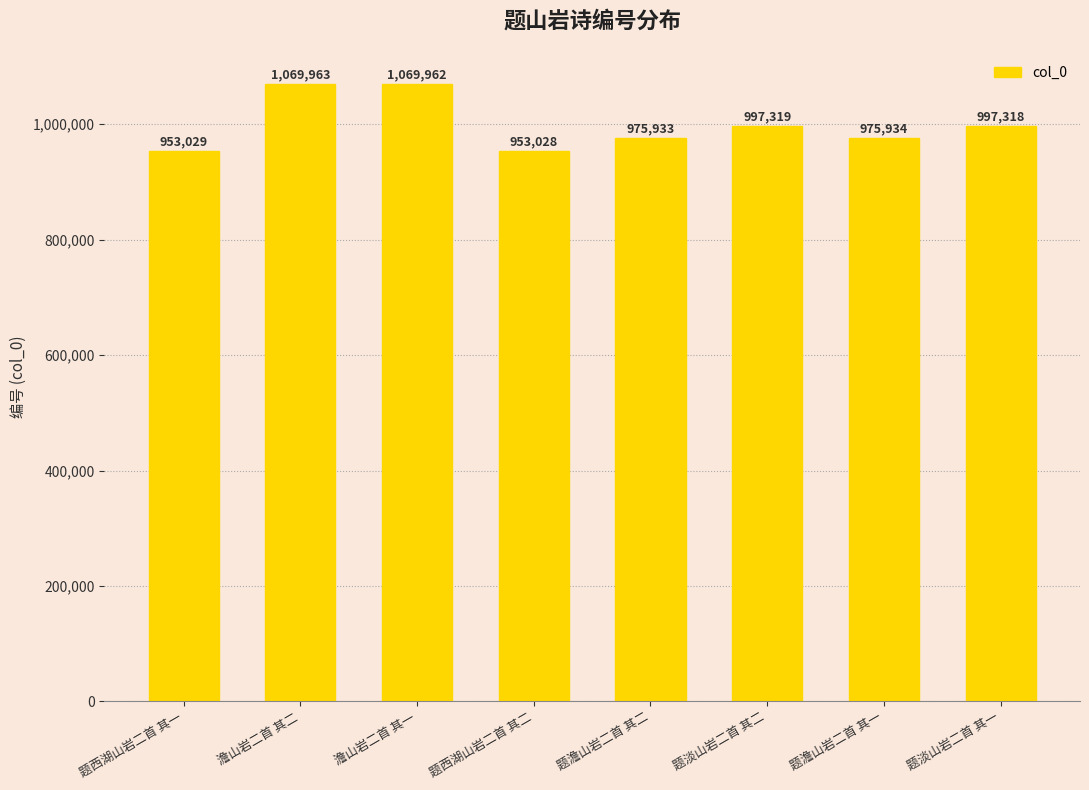

What is the smallest value displayed?

953028